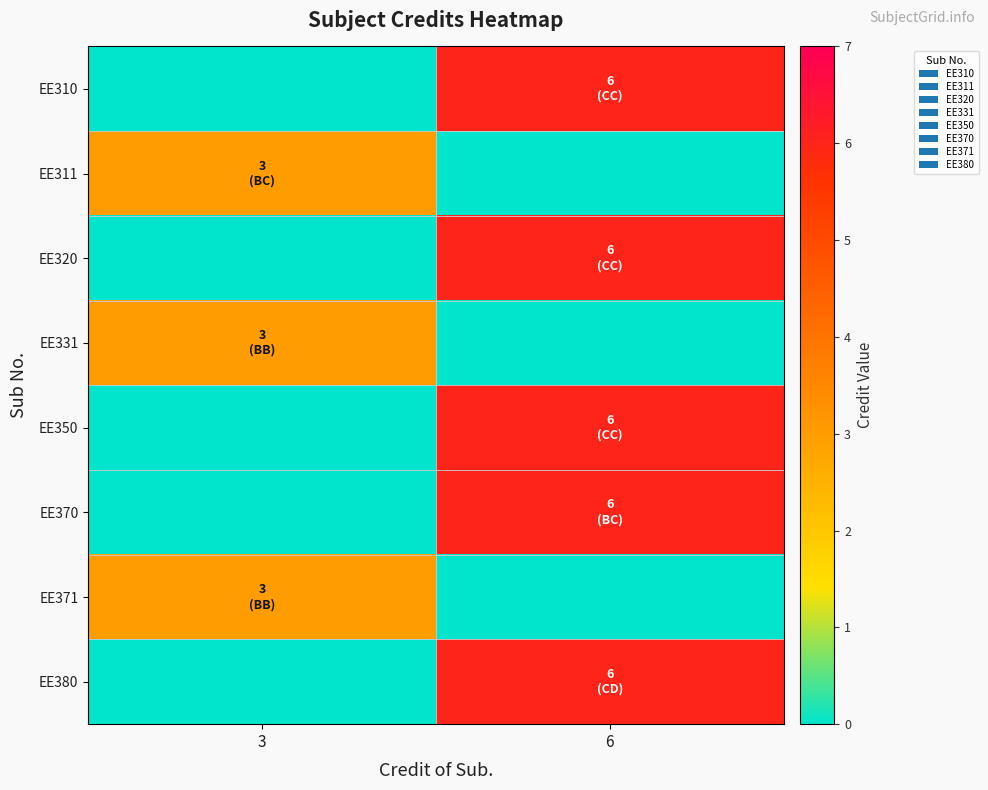

Which series has the largest range (max minus min)?

row_0